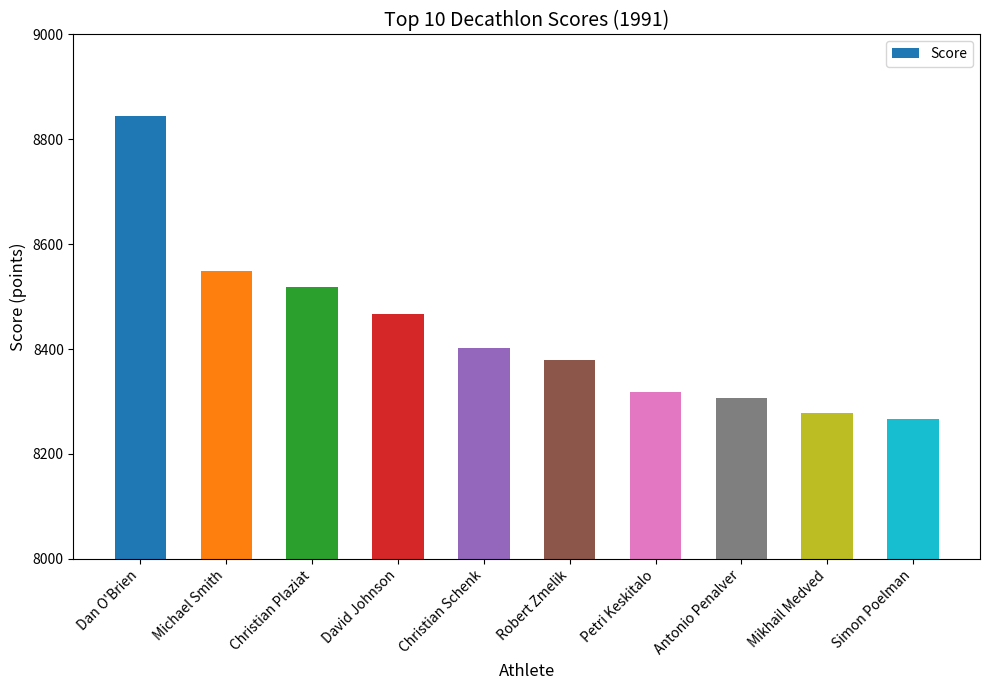

What is the change in value from Christian Schenk to Petri Keskitalo?

-84